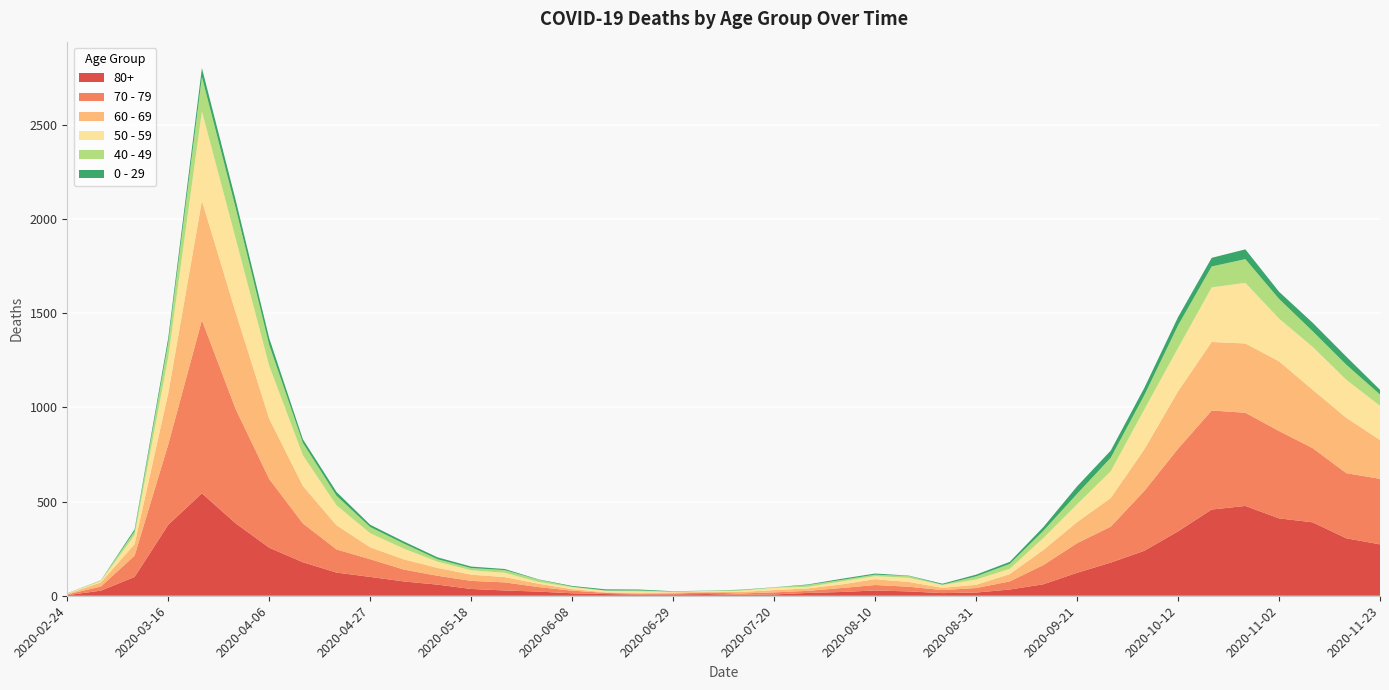

Reading right to left, transcribe all the data shown in this chart.

80+: 2020-11-23=273	2020-11-16=305	2020-11-09=390	2020-11-02=411	2020-10-26=477	2020-10-19=458	2020-10-12=342	2020-10-05=239	2020-09-28=176	2020-09-21=122	2020-09-14=61	2020-09-07=33	2020-08-31=17	2020-08-24=14	2020-08-17=23	2020-08-10=28	2020-08-03=20	2020-07-27=15	2020-07-20=7	2020-07-13=5	2020-07-06=9	2020-06-29=7	2020-06-22=6	2020-06-15=9	2020-06-08=13	2020-06-01=22	2020-05-25=28	2020-05-18=36	2020-05-11=59	2020-05-04=76	2020-04-27=100	2020-04-20=123	2020-04-13=178	2020-04-06=255	2020-03-30=385	2020-03-23=544	2020-03-16=377	2020-03-09=100	2020-03-02=27	2020-02-24=3
70 - 79: 2020-11-23=348	2020-11-16=346	2020-11-09=394	2020-11-02=464	2020-10-26=495	2020-10-19=526	2020-10-12=439	2020-10-05=318	2020-09-28=191	2020-09-21=157	2020-09-14=102	2020-09-07=43	2020-08-31=24	2020-08-24=16	2020-08-17=25	2020-08-10=29	2020-08-03=21	2020-07-27=11	2020-07-20=11	2020-07-13=7	2020-07-06=8	2020-06-29=5	2020-06-22=5	2020-06-15=6	2020-06-08=14	2020-06-01=24	2020-05-25=43	2020-05-18=43	2020-05-11=47	2020-05-04=63	2020-04-27=94	2020-04-20=123	2020-04-13=206	2020-04-06=365	2020-03-30=608	2020-03-23=920	2020-03-16=427	2020-03-09=113	2020-03-02=22	2020-02-24=4
60 - 69: 2020-11-23=206	2020-11-16=294	2020-11-09=310	2020-11-02=370	2020-10-26=368	2020-10-19=364	2020-10-12=305	2020-10-05=221	2020-09-28=152	2020-09-21=112	2020-09-14=80	2020-09-07=39	2020-08-31=17	2020-08-24=12	2020-08-17=25	2020-08-10=31	2020-08-03=19	2020-07-27=13	2020-07-20=12	2020-07-13=8	2020-07-06=3	2020-06-29=6	2020-06-22=3	2020-06-15=3	2020-06-08=8	2020-06-01=18	2020-05-25=28	2020-05-18=33	2020-05-11=42	2020-05-04=54	2020-04-27=63	2020-04-20=128	2020-04-13=199	2020-04-06=320	2020-03-30=514	2020-03-23=634	2020-03-16=272	2020-03-09=61	2020-03-02=22	2020-02-24=2
50 - 59: 2020-11-23=182	2020-11-16=202	2020-11-09=228	2020-11-02=227	2020-10-26=322	2020-10-19=290	2020-10-12=230	2020-10-05=212	2020-09-28=142	2020-09-21=95	2020-09-14=64	2020-09-07=28	2020-08-31=28	2020-08-24=15	2020-08-17=22	2020-08-10=16	2020-08-03=16	2020-07-27=8	2020-07-20=12	2020-07-13=6	2020-07-06=5	2020-06-29=3	2020-06-22=9	2020-06-15=8	2020-06-08=10	2020-06-01=9	2020-05-25=23	2020-05-18=23	2020-05-11=33	2020-05-04=57	2020-04-27=75	2020-04-20=106	2020-04-13=163	2020-04-06=281	2020-03-30=392	2020-03-23=475	2020-03-16=190	2020-03-09=48	2020-03-02=7	2020-02-24=3
40 - 49: 2020-11-23=60	2020-11-16=80	2020-11-09=83	2020-11-02=105	2020-10-26=126	2020-10-19=111	2020-10-12=120	2020-10-05=76	2020-09-28=72	2020-09-21=55	2020-09-14=38	2020-09-07=26	2020-08-31=17	2020-08-24=2	2020-08-17=10	2020-08-10=8	2020-08-03=8	2020-07-27=10	2020-07-20=2	2020-07-13=4	2020-07-06=1	2020-06-29=1	2020-06-22=5	2020-06-15=2	2020-06-08=3	2020-06-01=12	2020-05-25=14	2020-05-18=12	2020-05-11=13	2020-05-04=27	2020-04-27=33	2020-04-20=51	2020-04-13=66	2020-04-06=111	2020-03-30=163	2020-03-23=183	2020-03-16=79	2020-03-09=21	2020-03-02=5	2020-02-24=0
0 - 29: 2020-11-23=25	2020-11-16=43	2020-11-09=45	2020-11-02=38	2020-10-26=52	2020-10-19=46	2020-10-12=44	2020-10-05=39	2020-09-28=38	2020-09-21=40	2020-09-14=20	2020-09-07=11	2020-08-31=9	2020-08-24=5	2020-08-17=2	2020-08-10=6	2020-08-03=6	2020-07-27=3	2020-07-20=1	2020-07-13=2	2020-07-06=1	2020-06-29=2	2020-06-22=5	2020-06-15=6	2020-06-08=4	2020-06-01=2	2020-05-25=6	2020-05-18=8	2020-05-11=10	2020-05-04=11	2020-04-27=12	2020-04-20=20	2020-04-13=19	2020-04-06=36	2020-03-30=42	2020-03-23=47	2020-03-16=25	2020-03-09=10	2020-03-02=0	2020-02-24=1